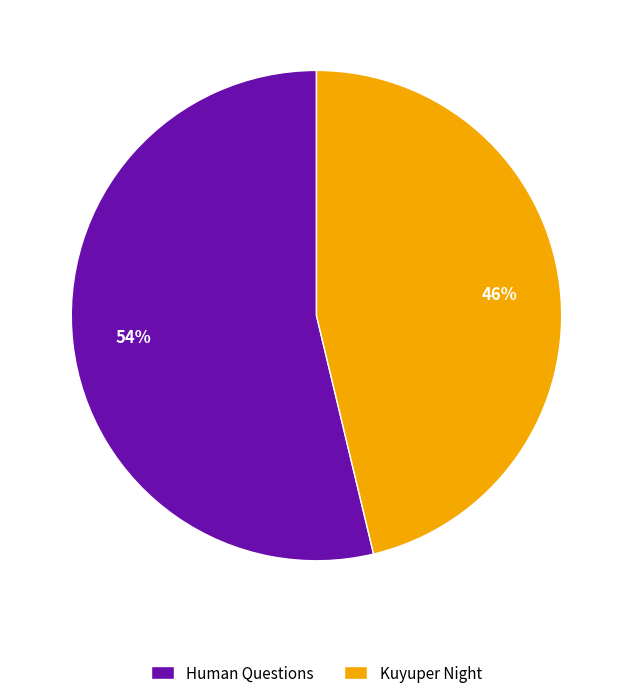

What is the largest slice in the pie chart?

Human Questions